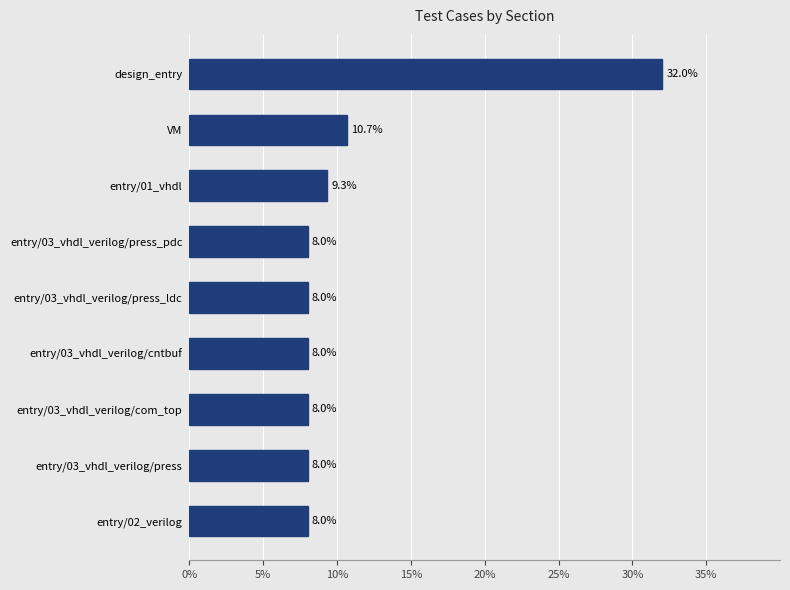

Reading bottom to top, extract all data points from this chart.

8.0	8.0	8.0	8.0	8.0	8.0	9.3	10.7	32.0